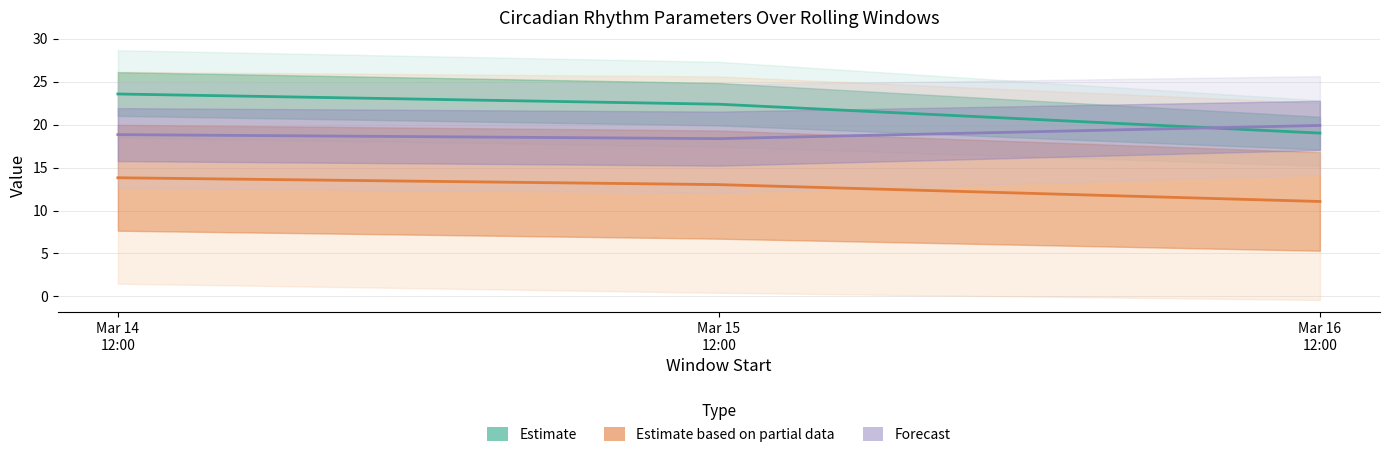

Between Mar 15 12:00 and Mar 16 12:00, which is larger?

Mar 15 12:00